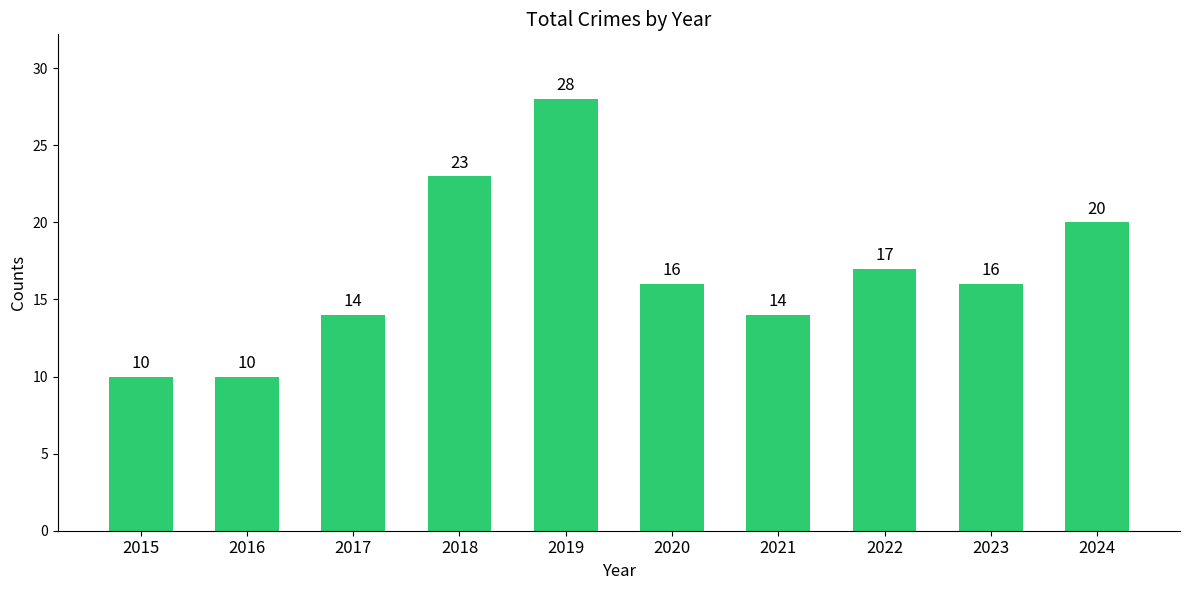

Reading right to left, transcribe all the data shown in this chart.

2024=20	2023=16	2022=17	2021=14	2020=16	2019=28	2018=23	2017=14	2016=10	2015=10